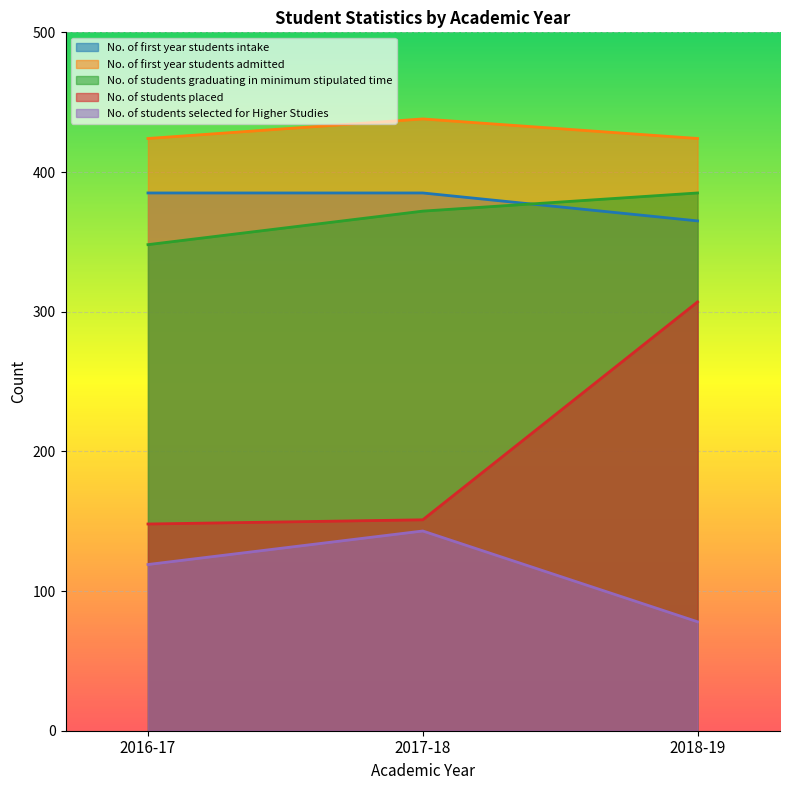

Reading left to right, what are all the values shown in this chart?

No. of first year students intake: 385	385	365
No. of first year students admitted: 424	438	424
No. of students graduating in minimum stipulated time: 348	372	385
No. of students placed: 148	151	307
No. of students selected for Higher Studies: 119	143	78